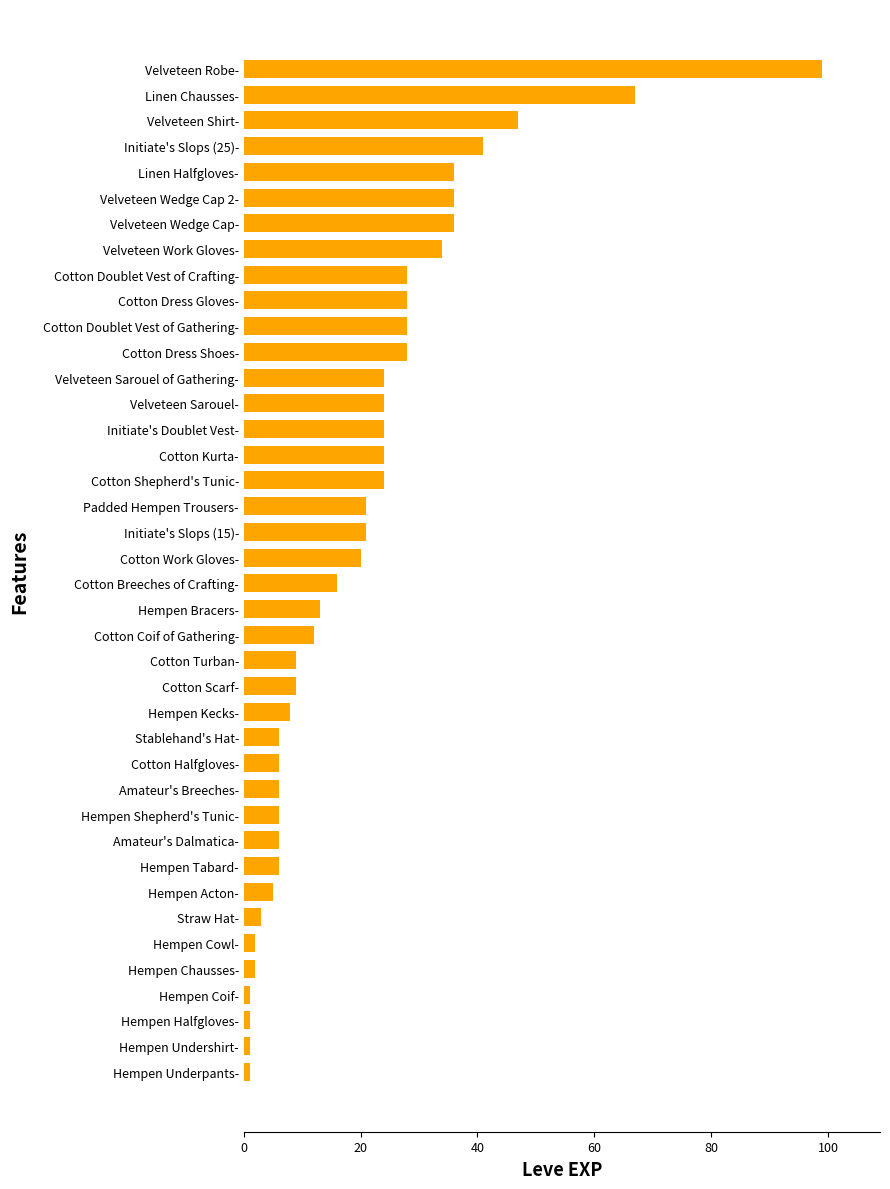

Approximately how many times larger is the value at Cotton Doublet Vest of Crafting- compared to Amateur's Breeches-?

4.7